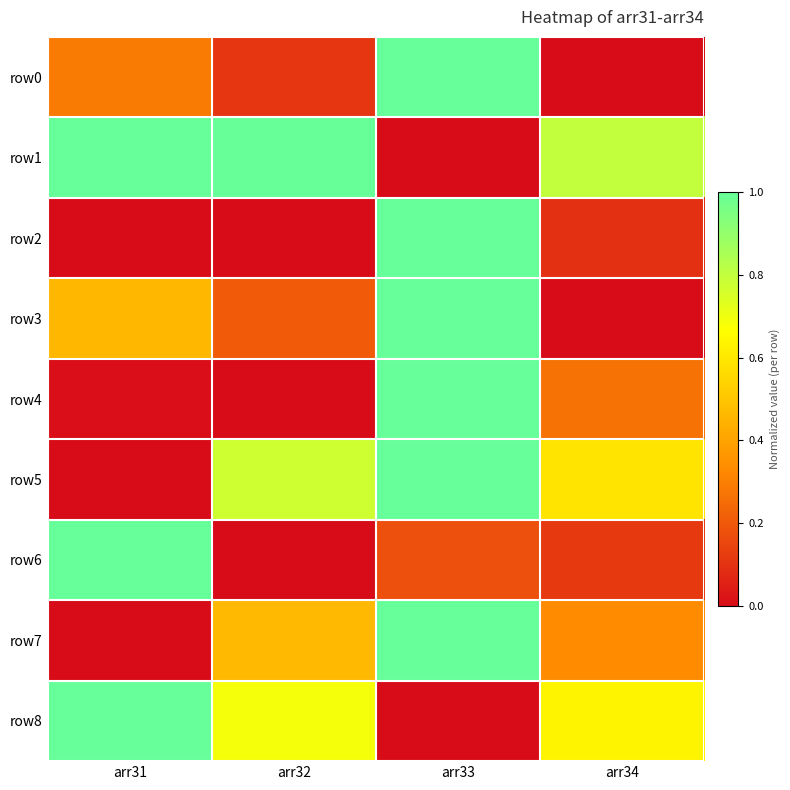

How many categories are shown in the chart?

4